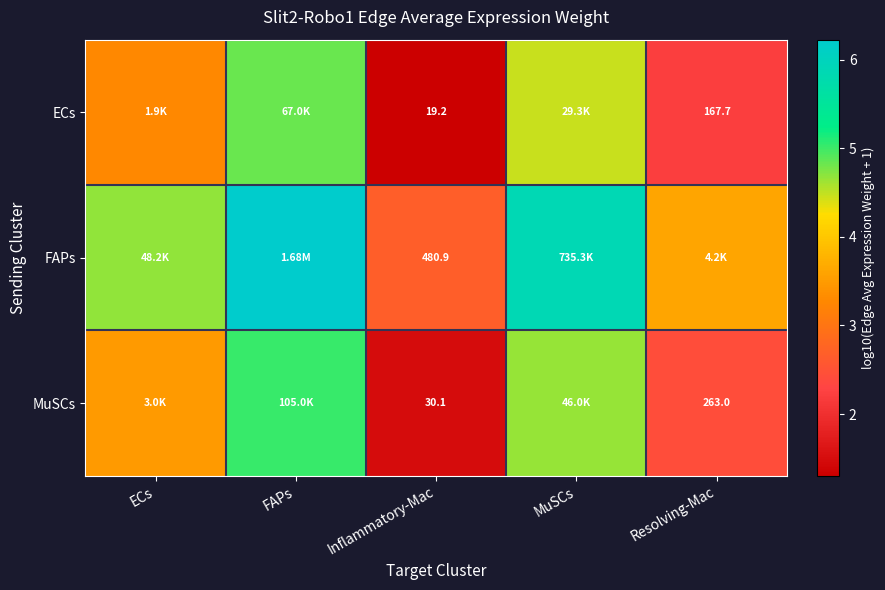

At Inflammatory-Mac, list the series in order from smallest to largest.

ECs, MuSCs, FAPs